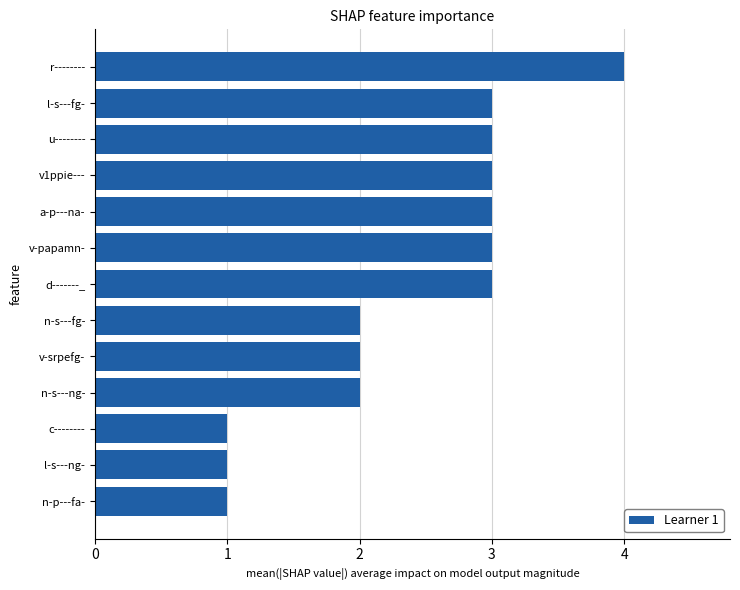

The value at n-p---fa- is 1. True or false?

True